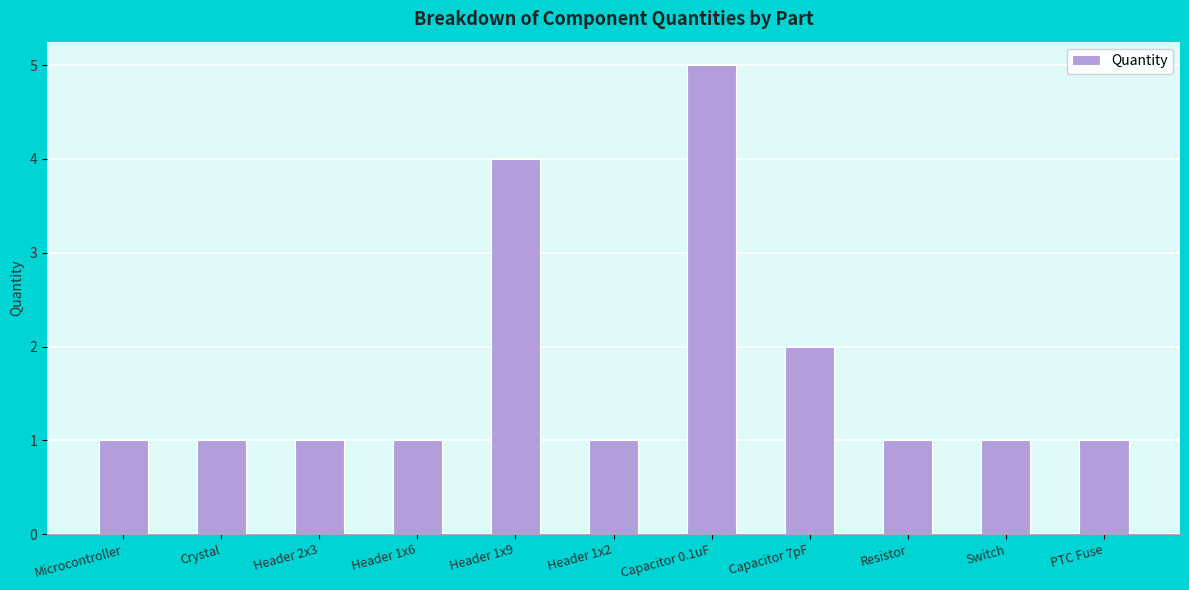

Between Header 1x9 and Capacitor 0.1uF, which is larger?

Capacitor 0.1uF